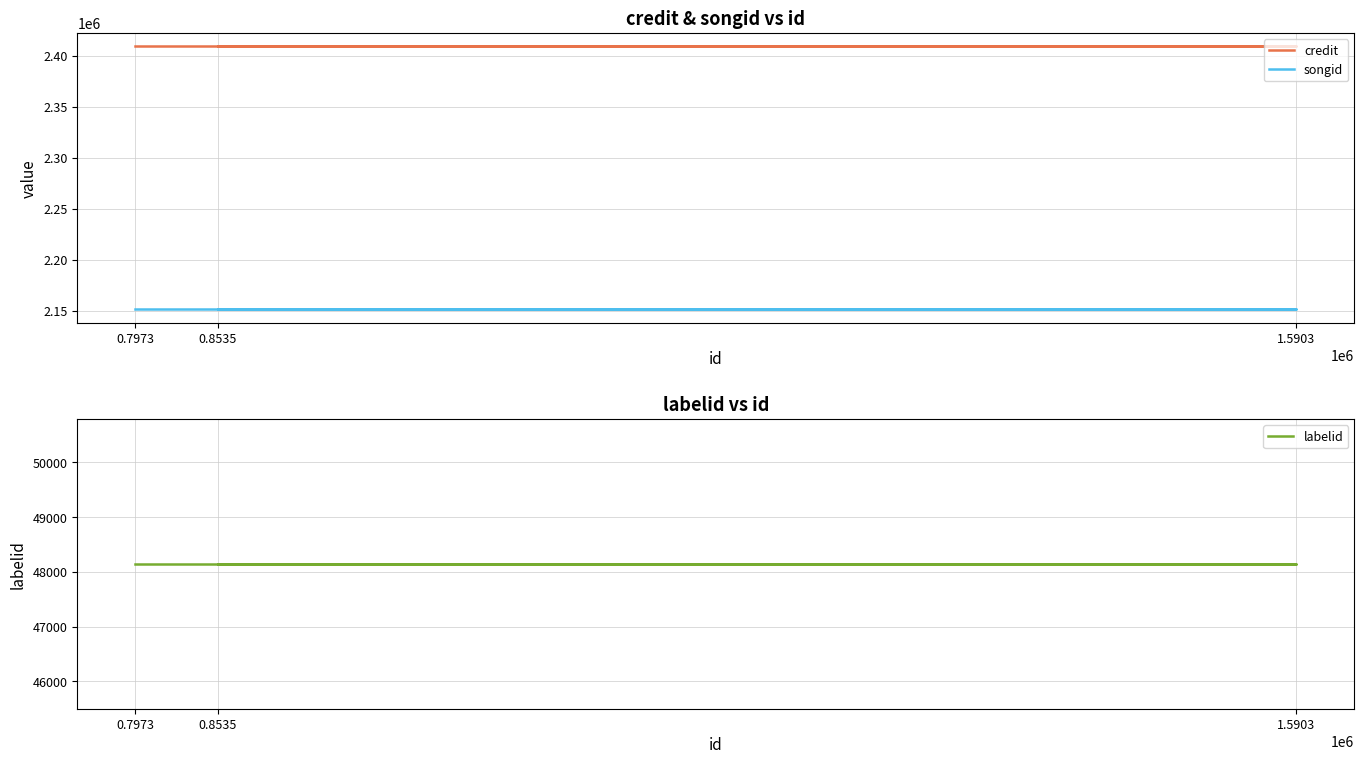

Read the labelid value at 0.8535.

48145.5